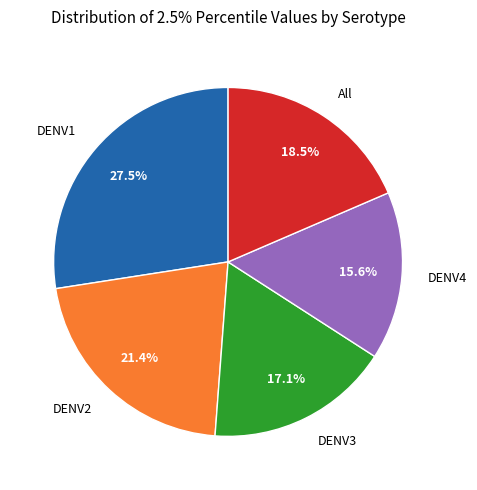

Between DENV1 and All, which is larger?

DENV1